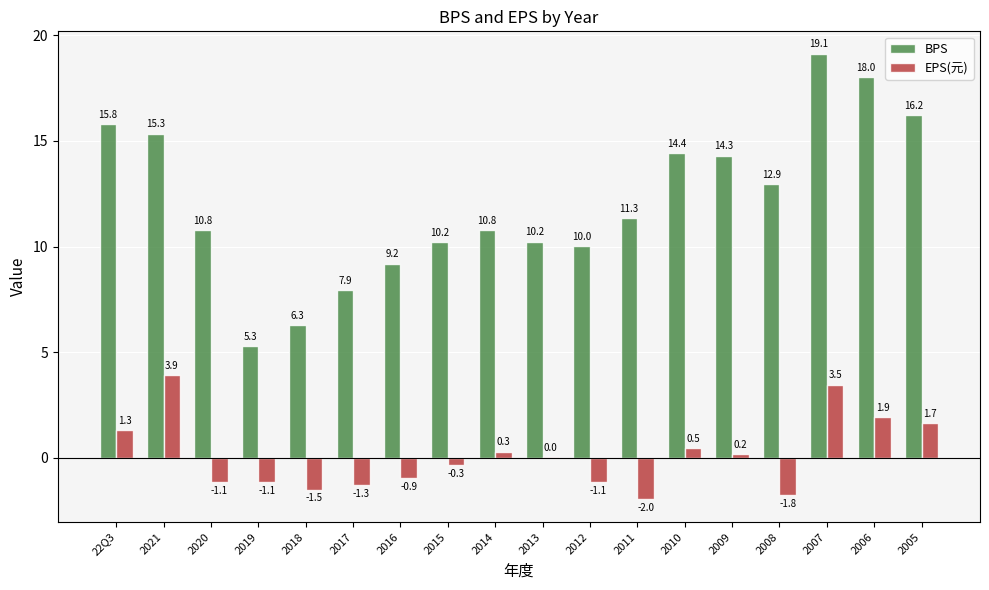

At which label does BPS first exceed 11?

22Q3